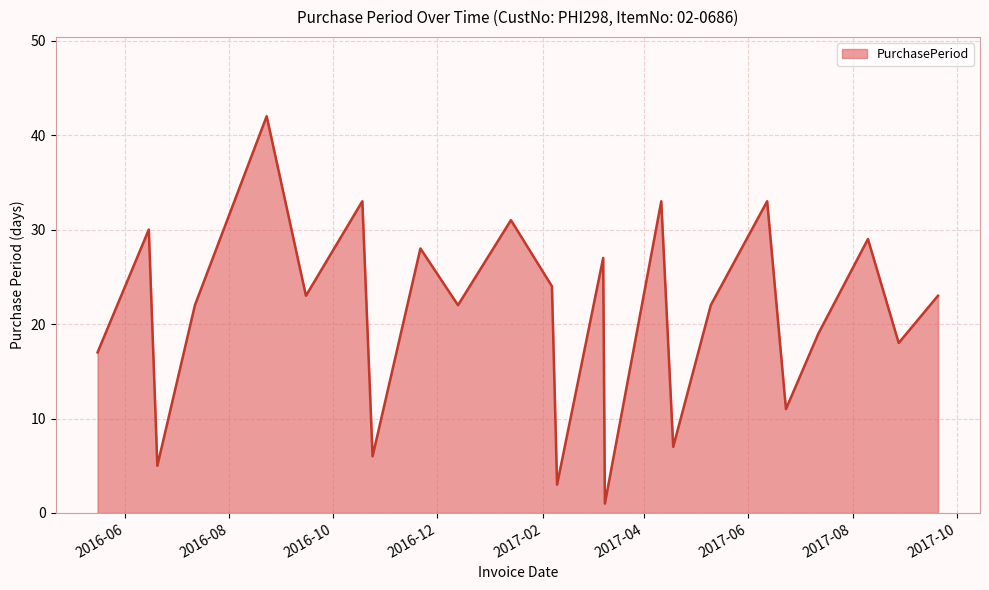

What is the difference between the second highest and second lowest values?

30